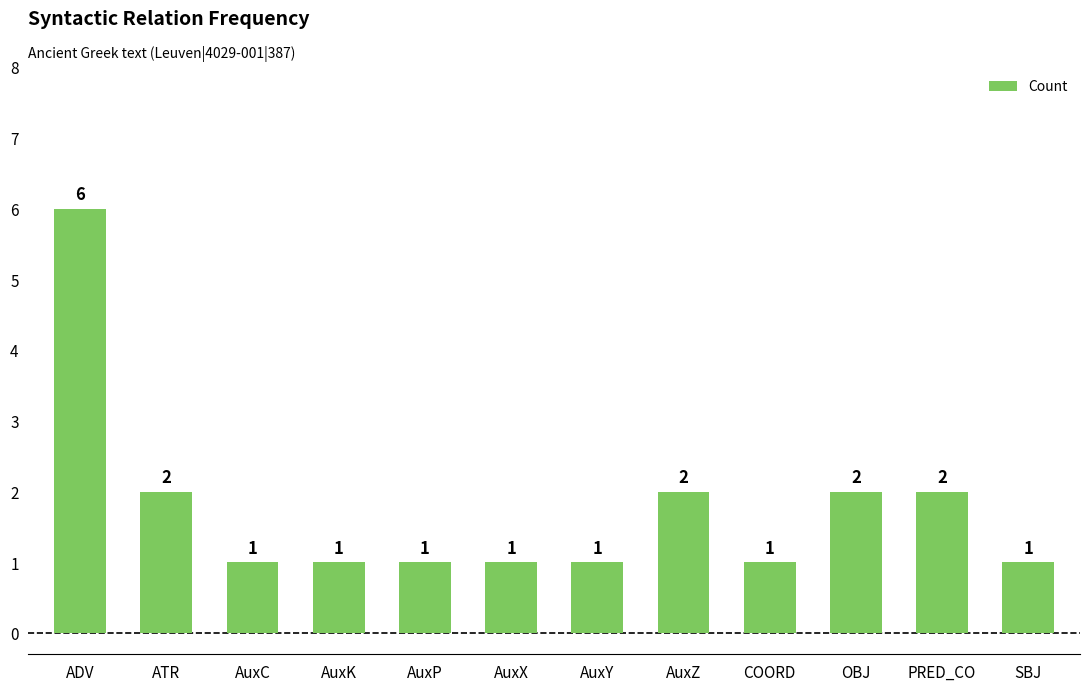

How many data points are above 1?

5